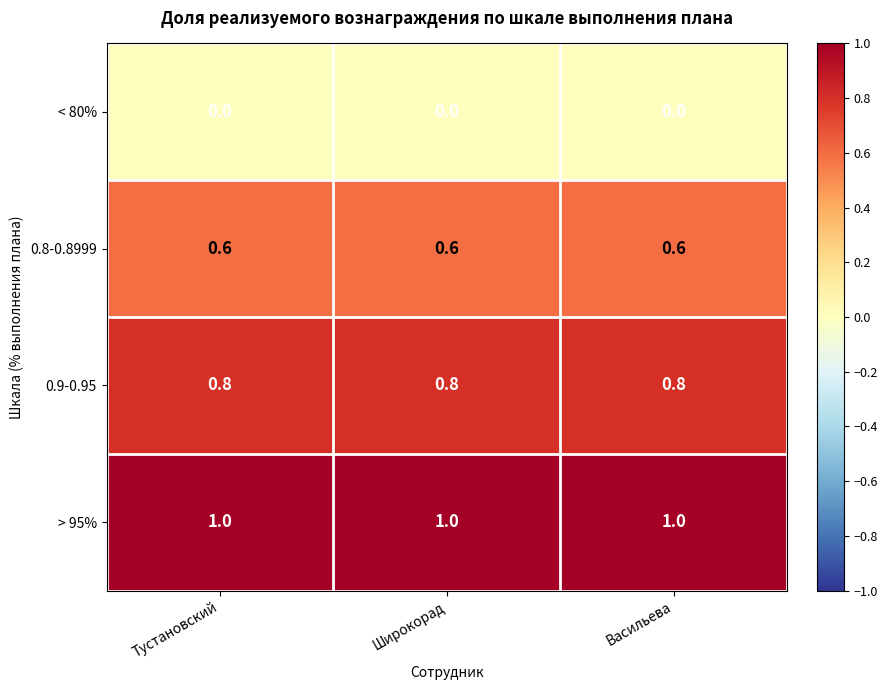

Is the value of < 80% at Тустановский greater than the value of 0.9-0.95 at Васильева?

No